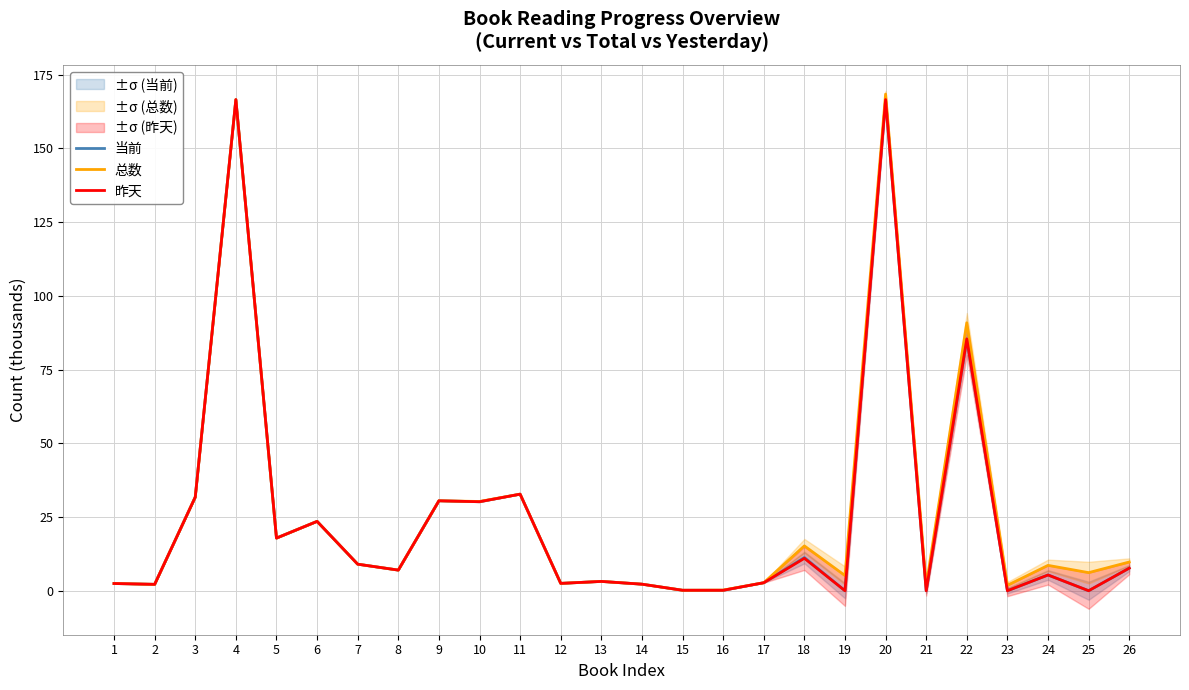

What are all the series names shown in the legend?

当前, 总数, 昨天